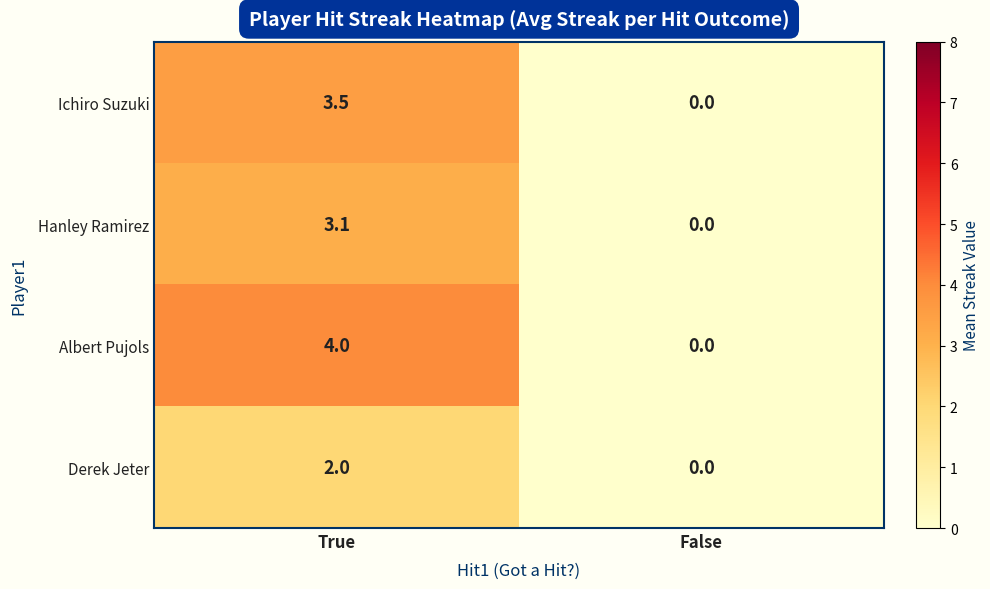

Which series has the largest total across all categories?

Albert Pujols